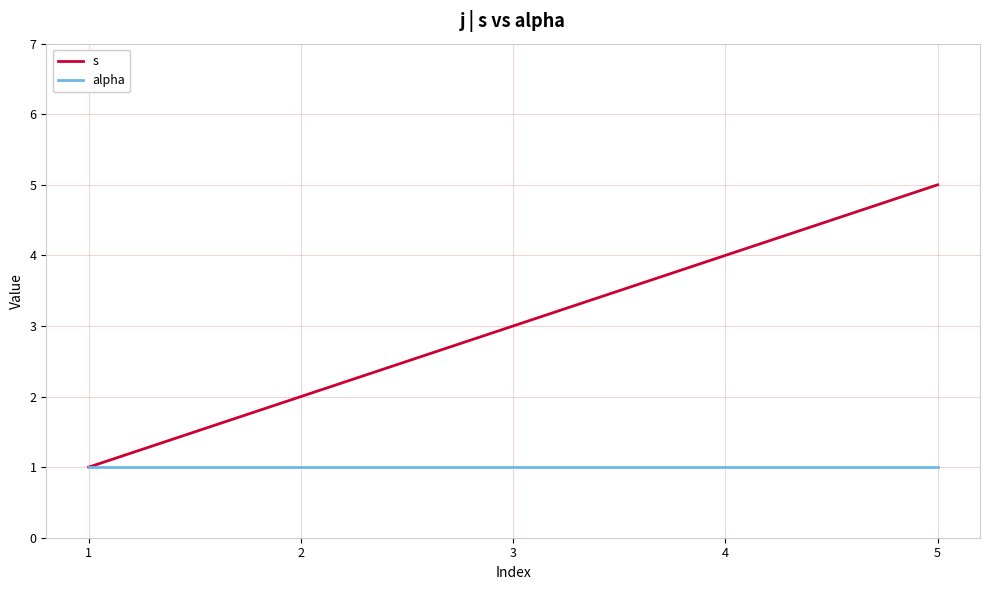

Which series changed the most between 3 and 5?

s